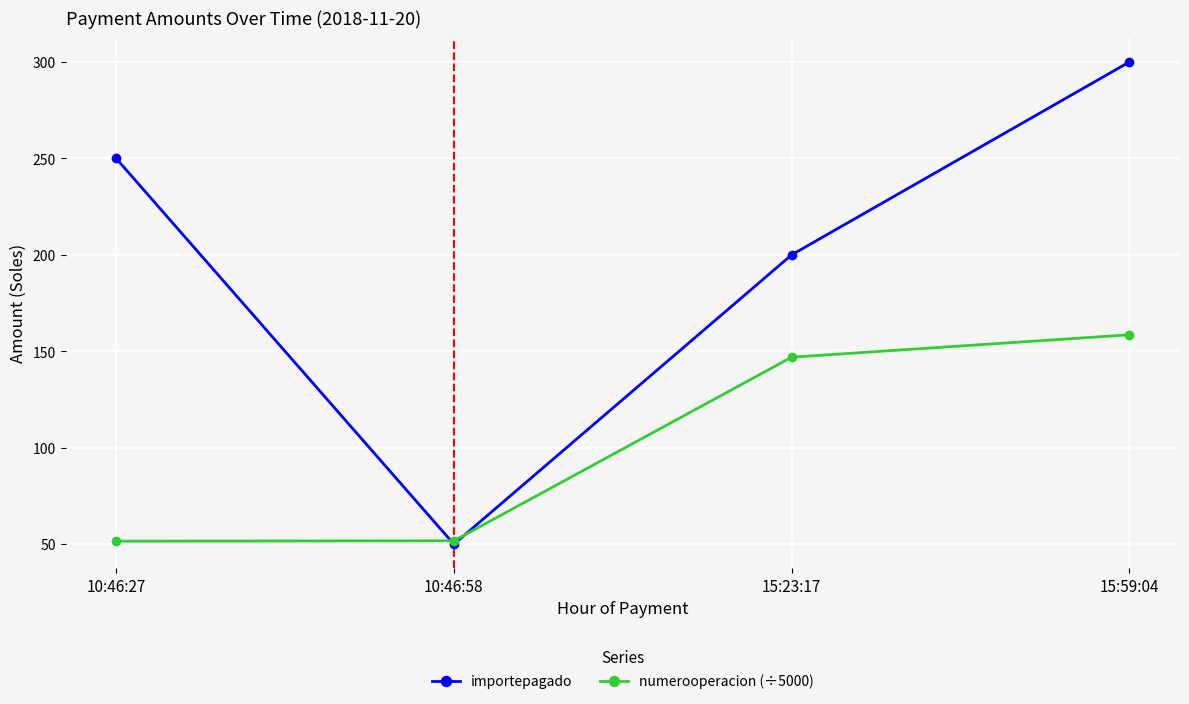

What is the sum of the numerooperacion (÷5000) values at 10:46:58 and 15:23:17?

198.7